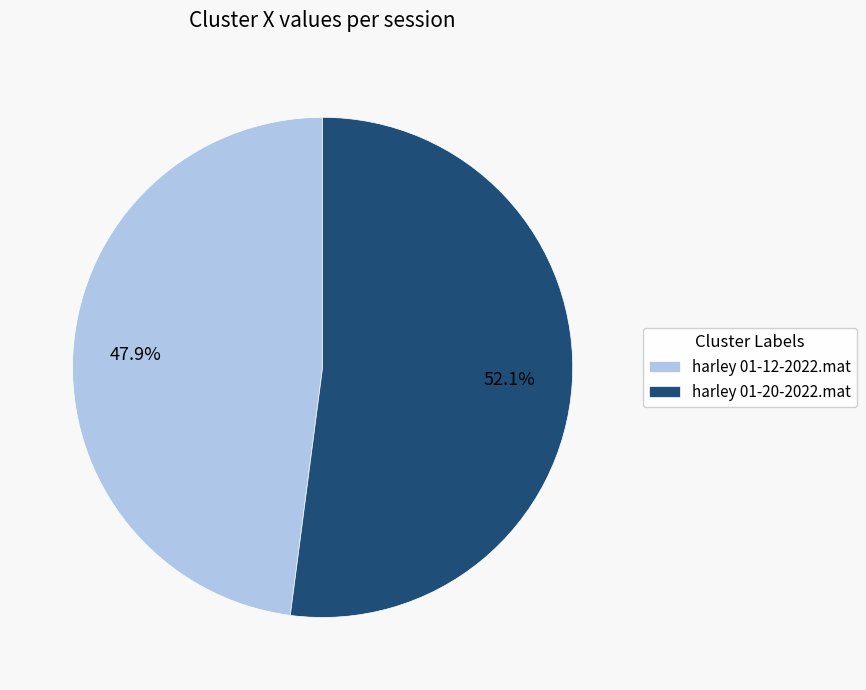

Which category accounts for the majority?

harley 01-20-2022.mat